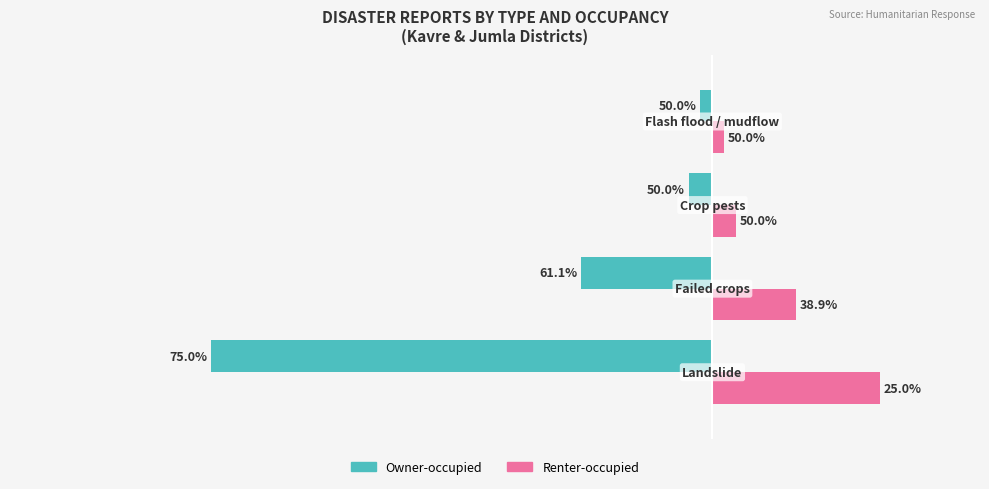

What are all the series names shown in the legend?

Owner-occupied, Renter-occupied